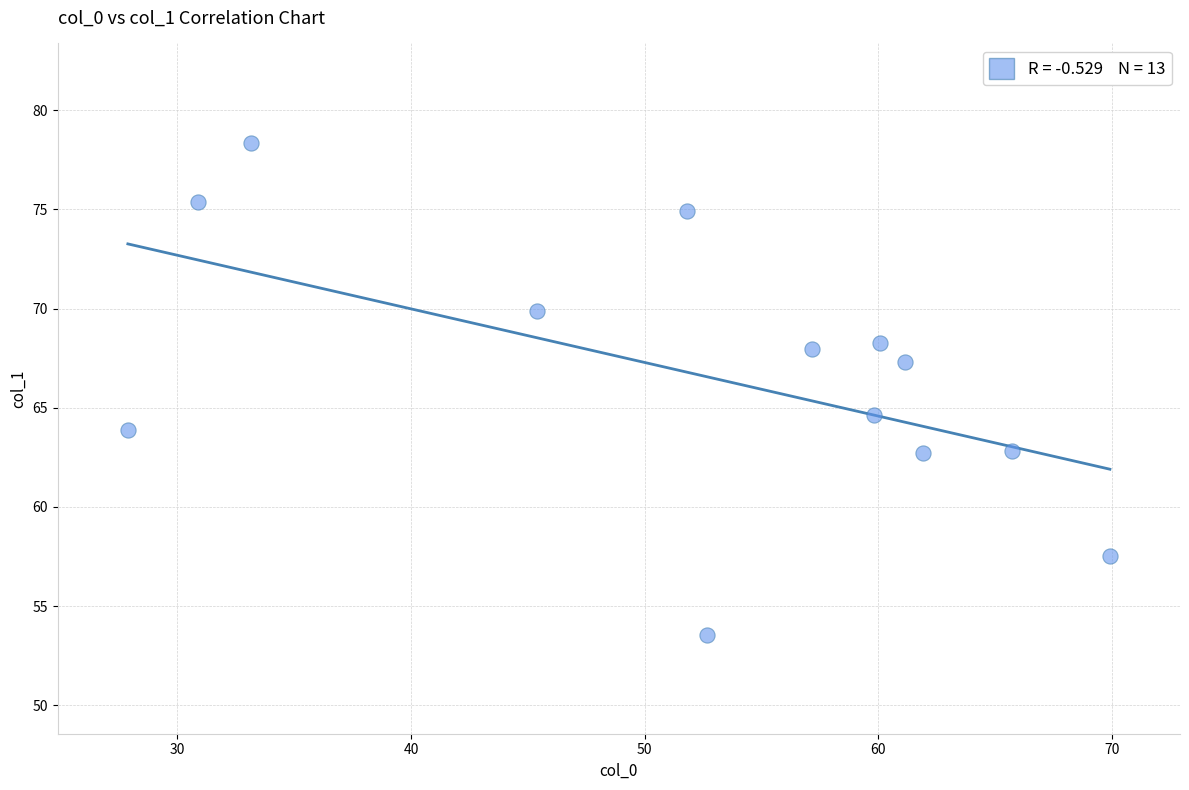

What is the range of X values (max minus min)?

42.0